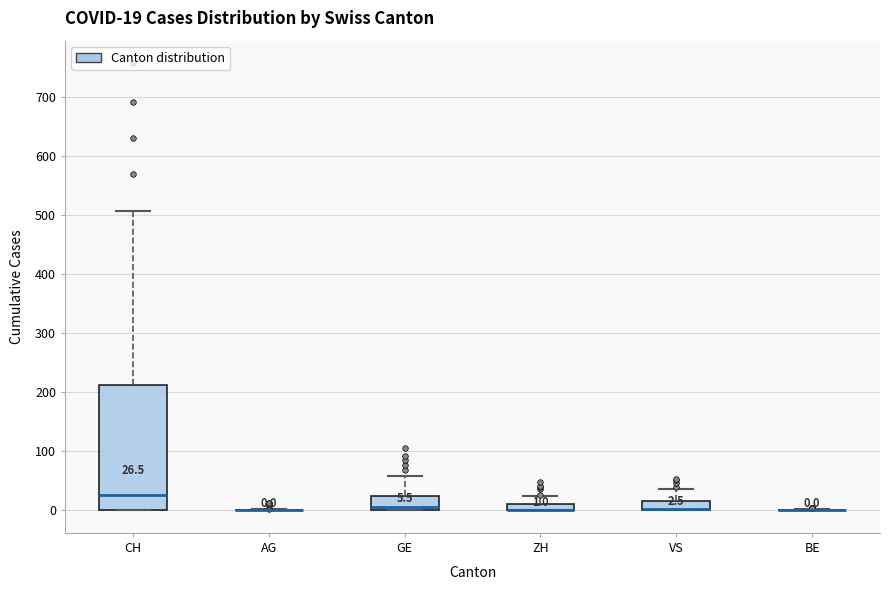

Which box is the tallest, from its lower edge to its upper edge?

CH